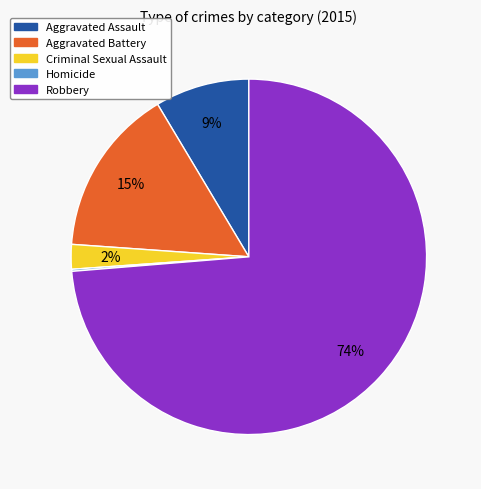

To the nearest percent, what percentage of the pie is Aggravated Assault?

9%